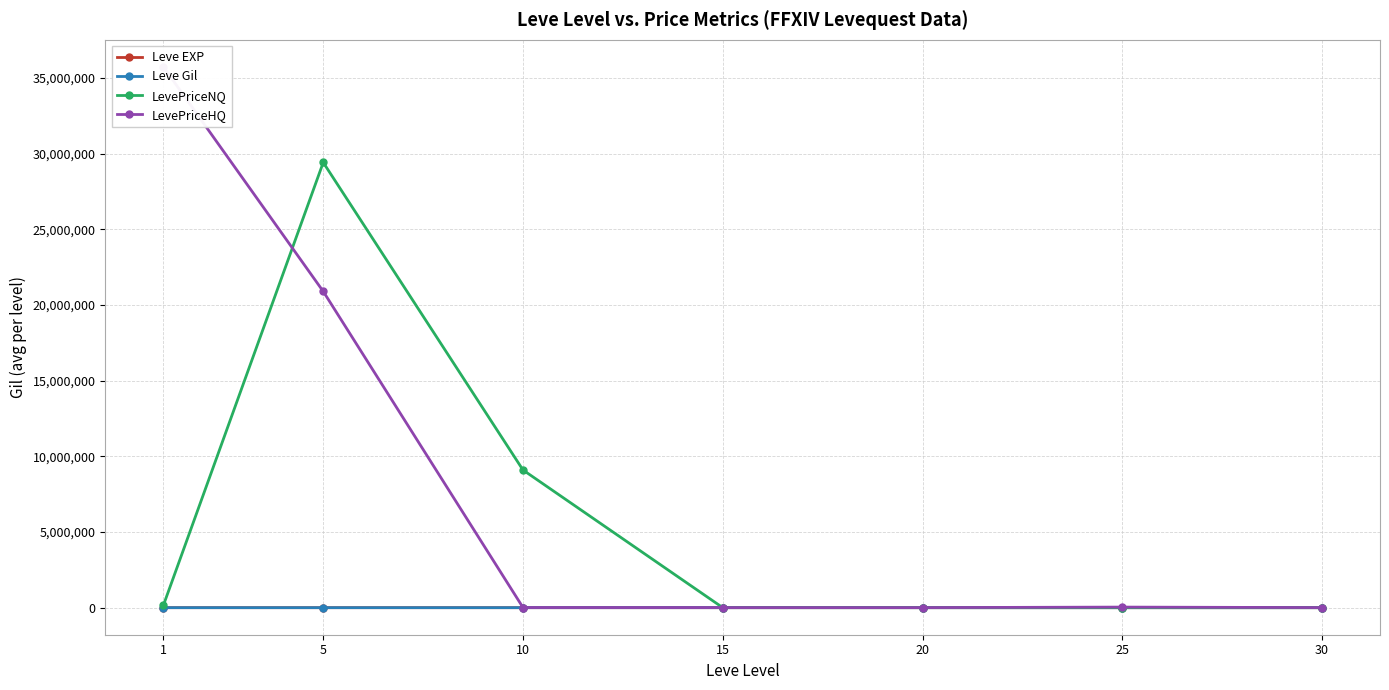

What is the value of the Leve EXP point at the 6th from the left?

31.8